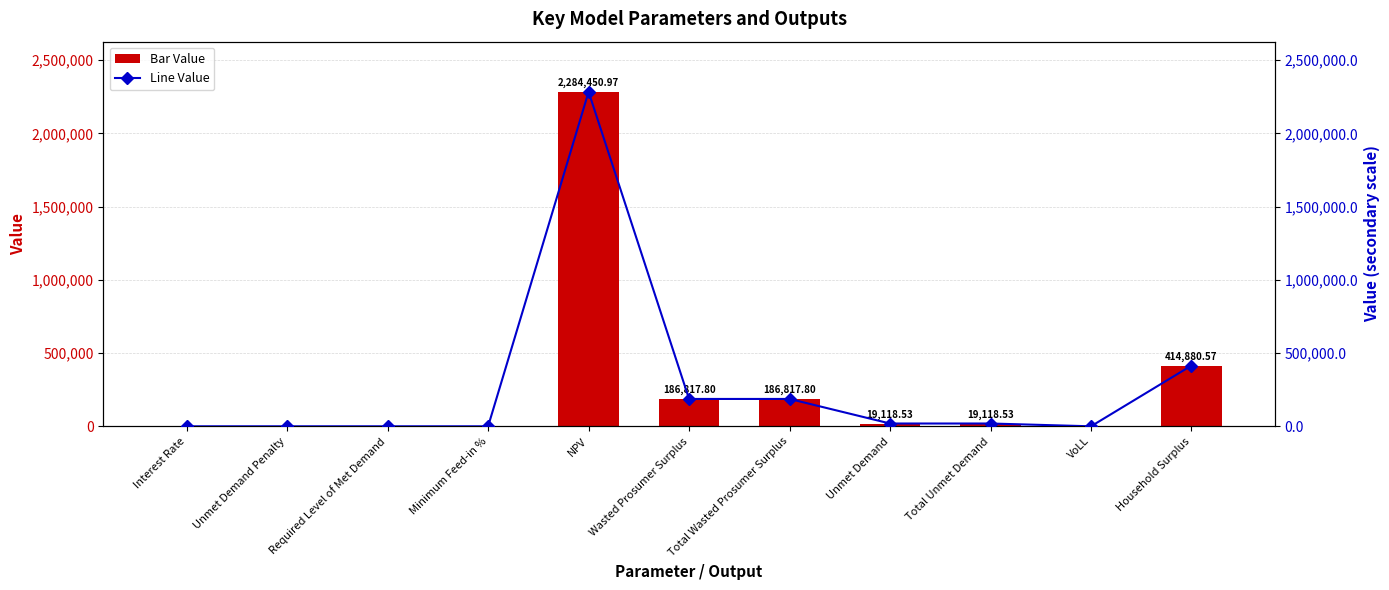

What is the difference between the Value values at VoLL and Total Wasted Prosumer Surplus?

186817.1